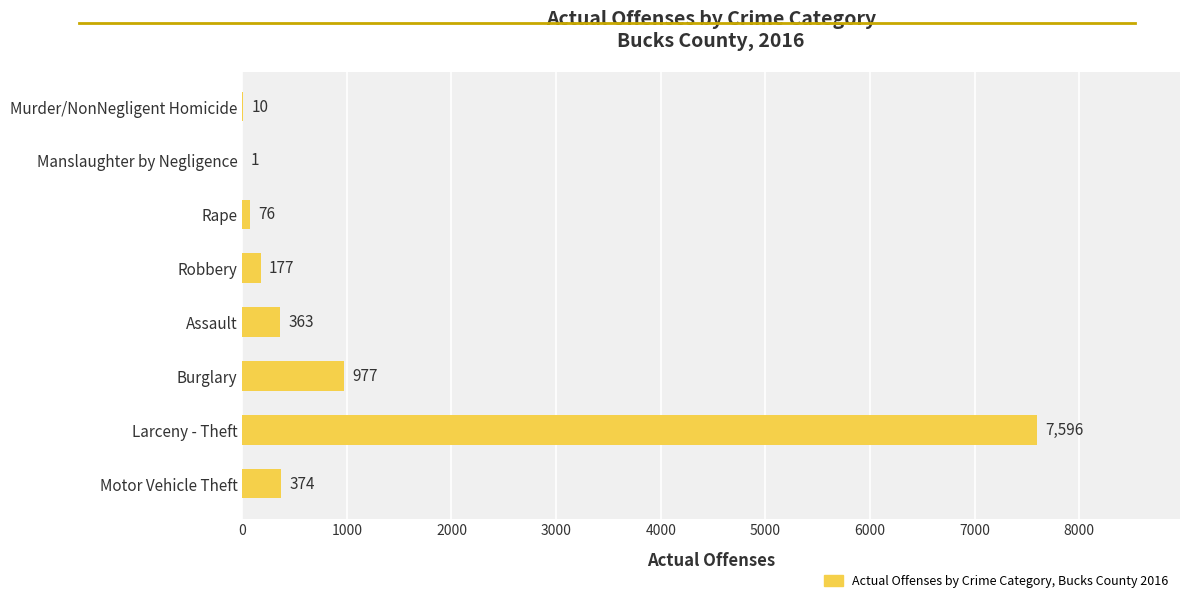

What is the maximum value shown in the chart?

7596